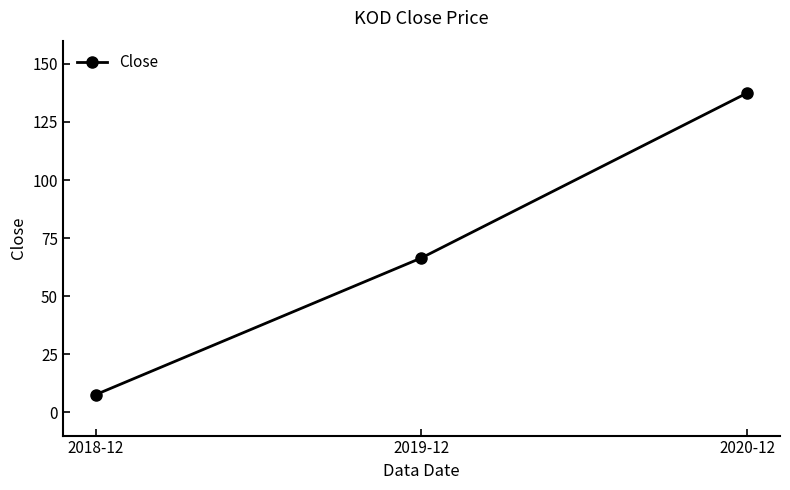

What position from the right is 2019-12?

2